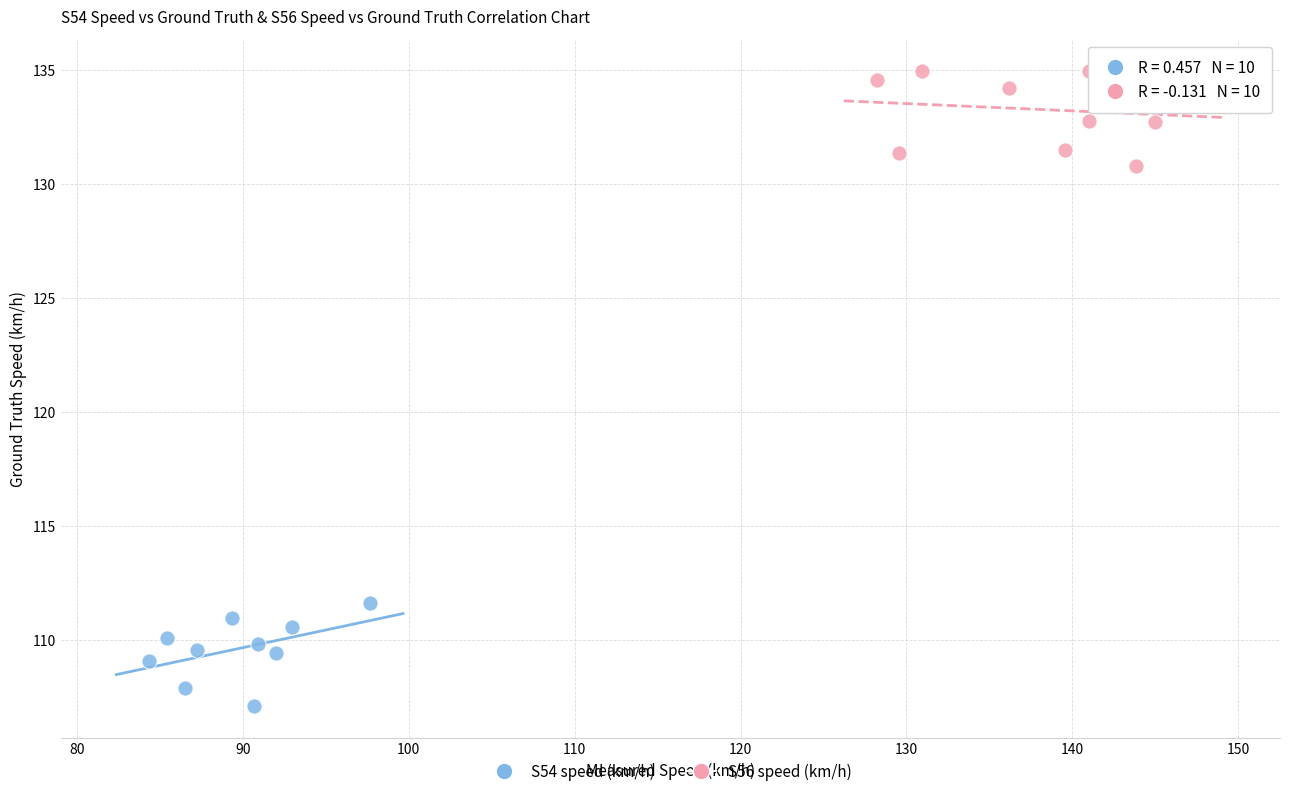

Which series has the largest Y range (max minus min)?

S54 speed (km/h)